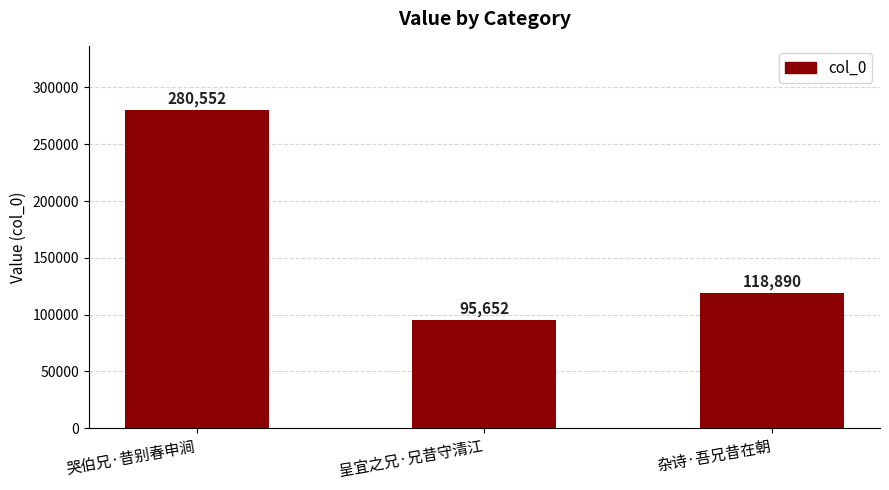

Where does the data first go above 118890?

哭伯兄·昔别春申涧